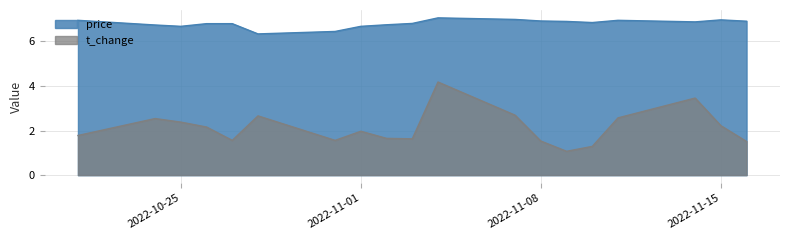

True or false: price has a value of 7.0 at 2022-11-11.

True